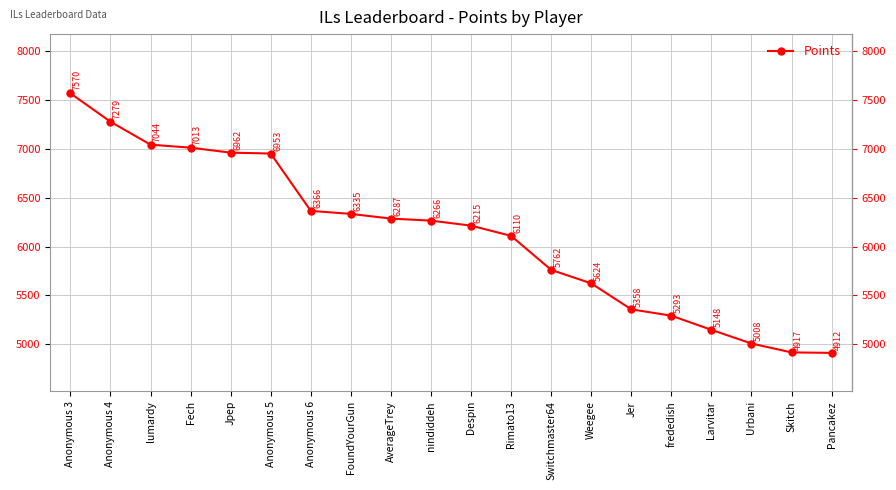

The chart shows a value of 3576 at Fech. True or false?

False